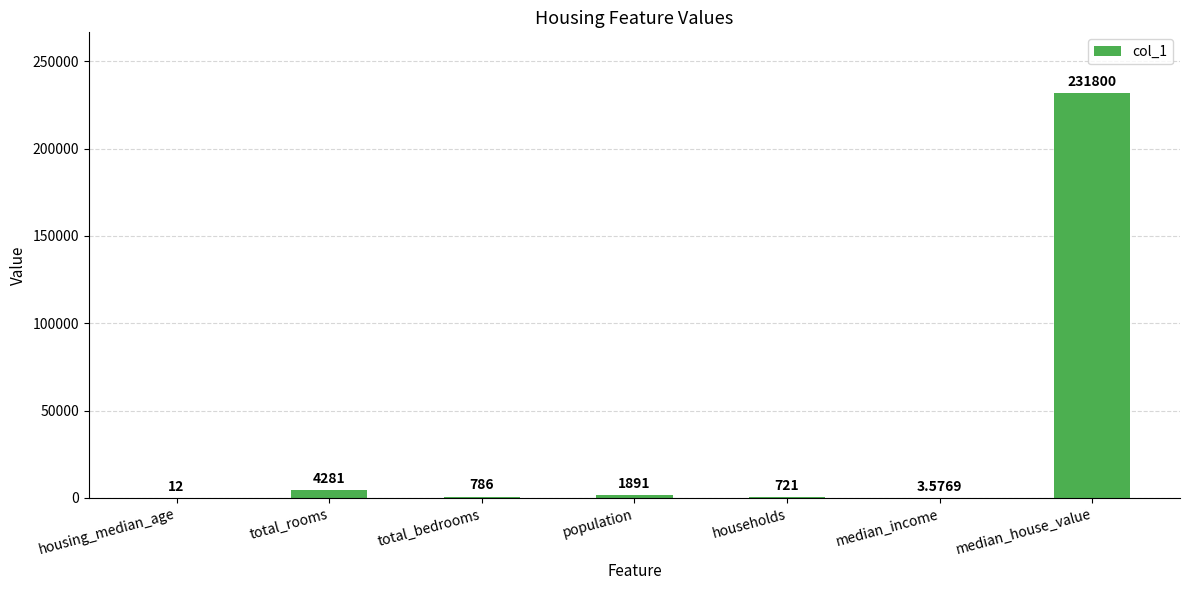

What is the maximum value shown in the chart?

231800.0